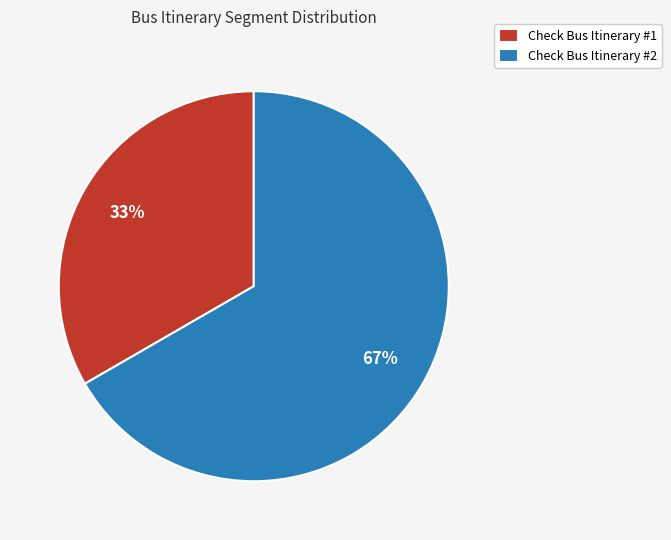

How many segments does this pie chart have?

2